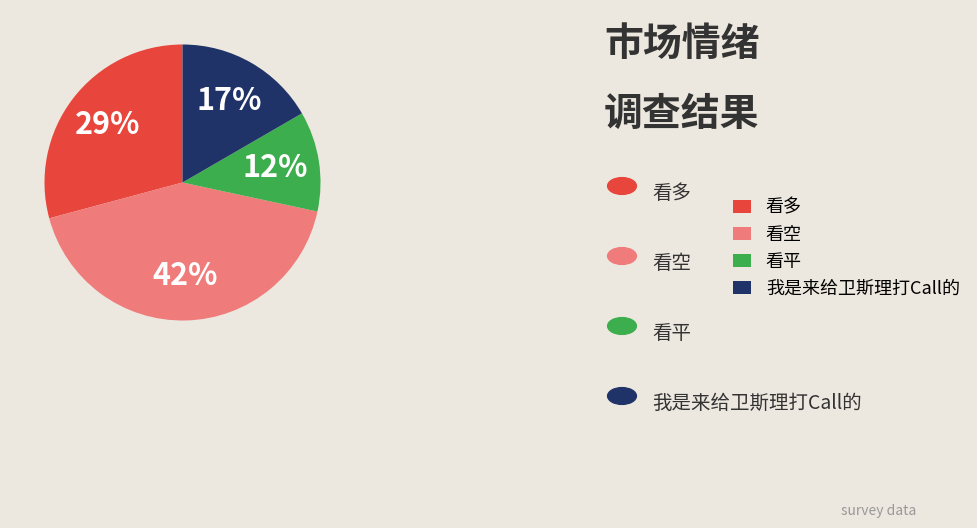

To the nearest percent, what portion does 看空 represent?

42%